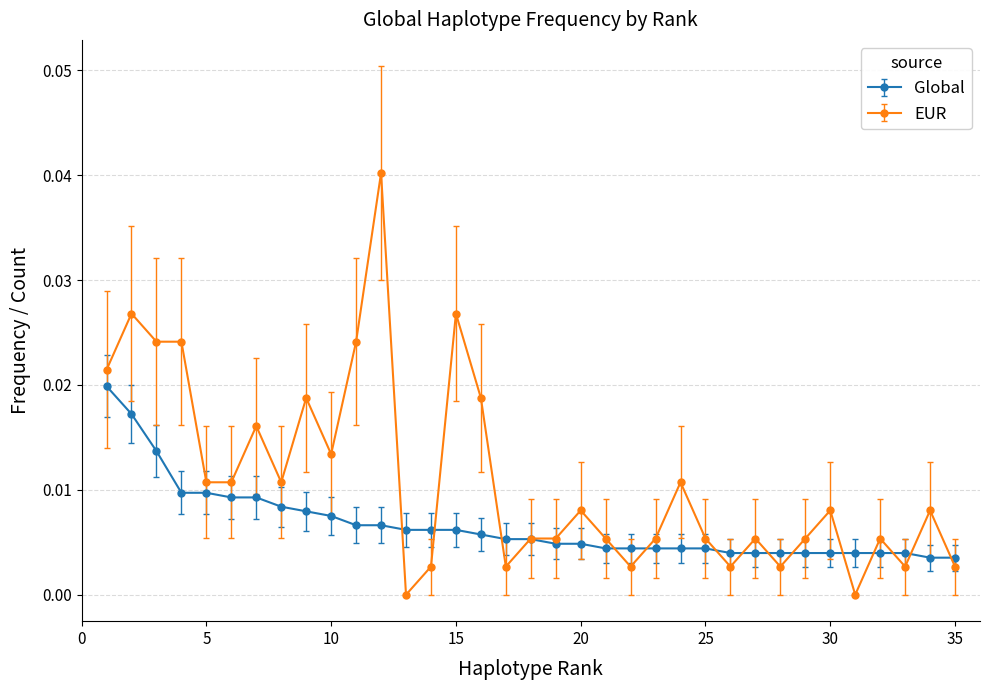

Which series has the largest range (max minus min)?

EUR